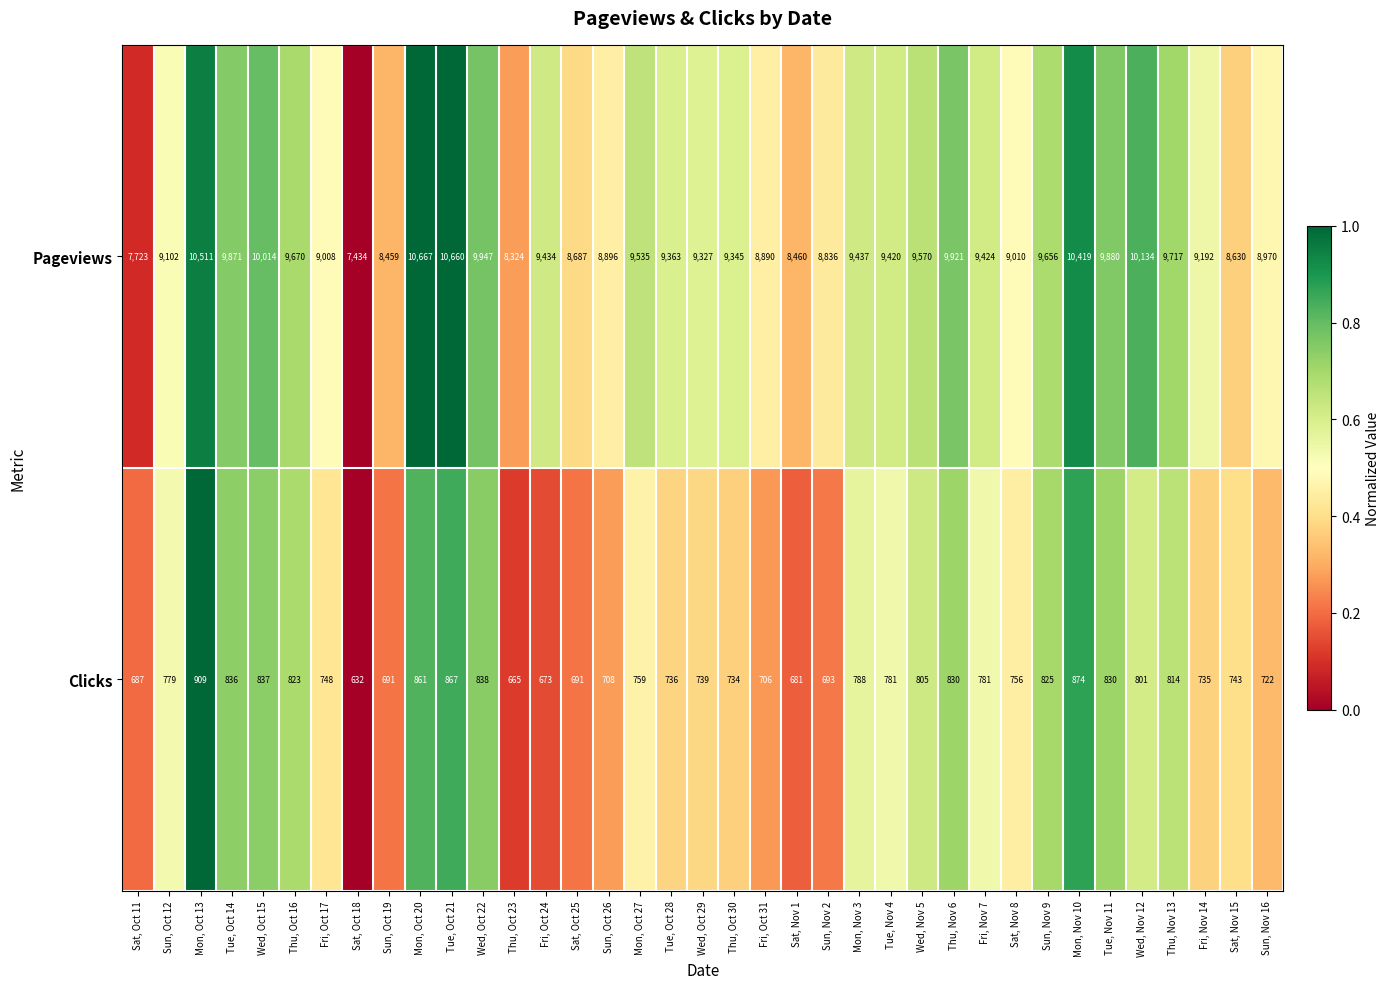

At which label does Clicks reach its peak?

Mon, Oct 13